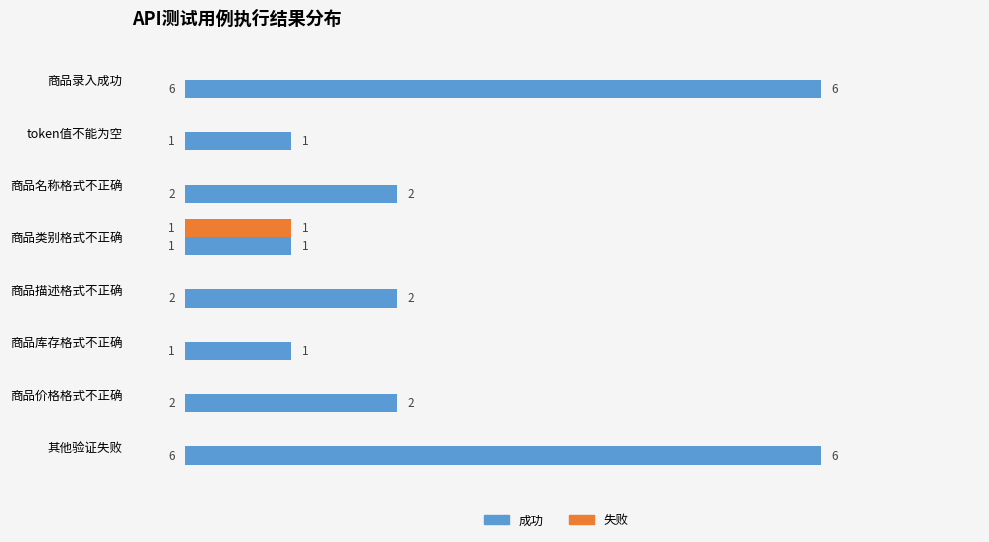

The value of 成功 at 商品库存格式不正确 is 1. True or false?

True